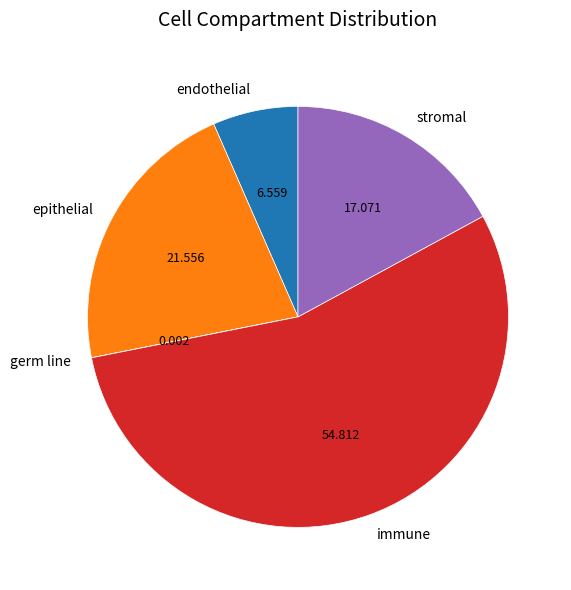

Combined, do stromal and endothelial account for over 50%?

No